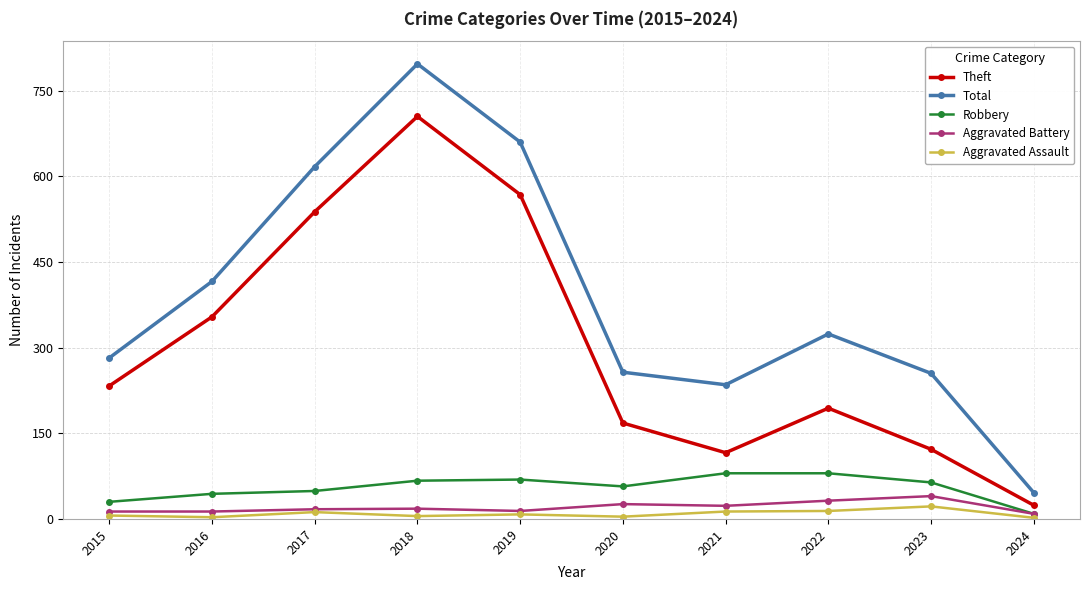

Which series has the largest total across all categories?

Total